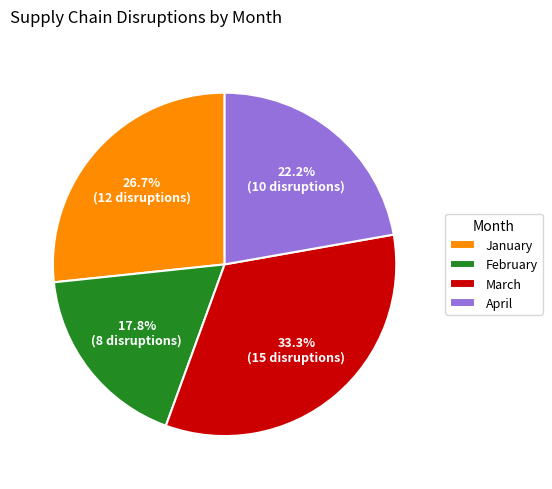

Rank the categories by value from lowest to highest.

February, April, January, March